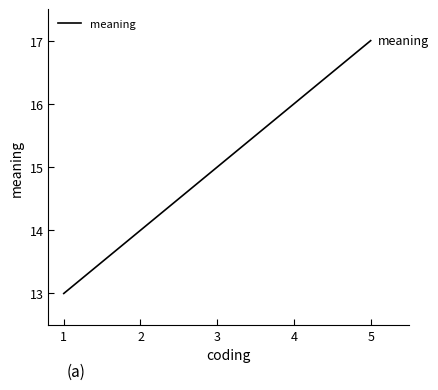

List the labels in order of value, largest first.

5, 4, 3, 2, 1